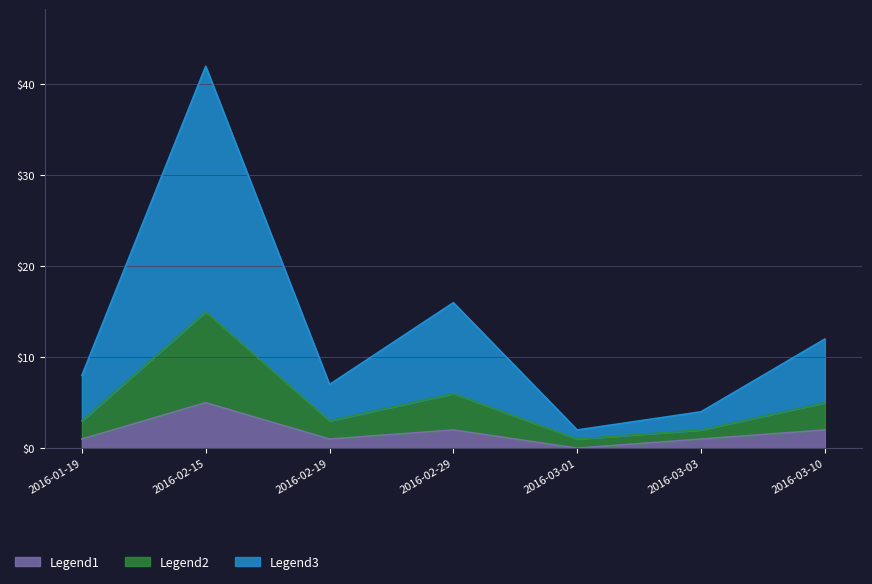

In Legend3, how many points are lower than both neighbors (excluding endpoints)?

2